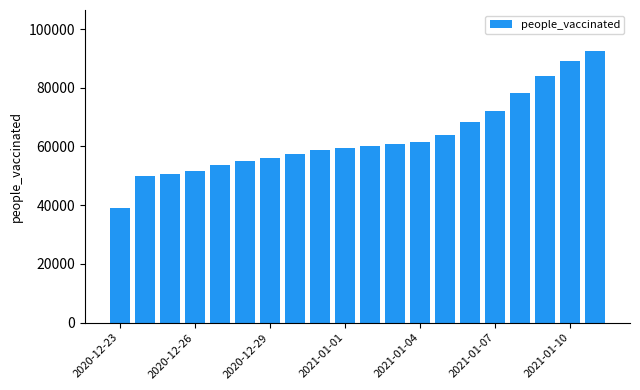

What is the value of the 2nd bar from the left?

50071